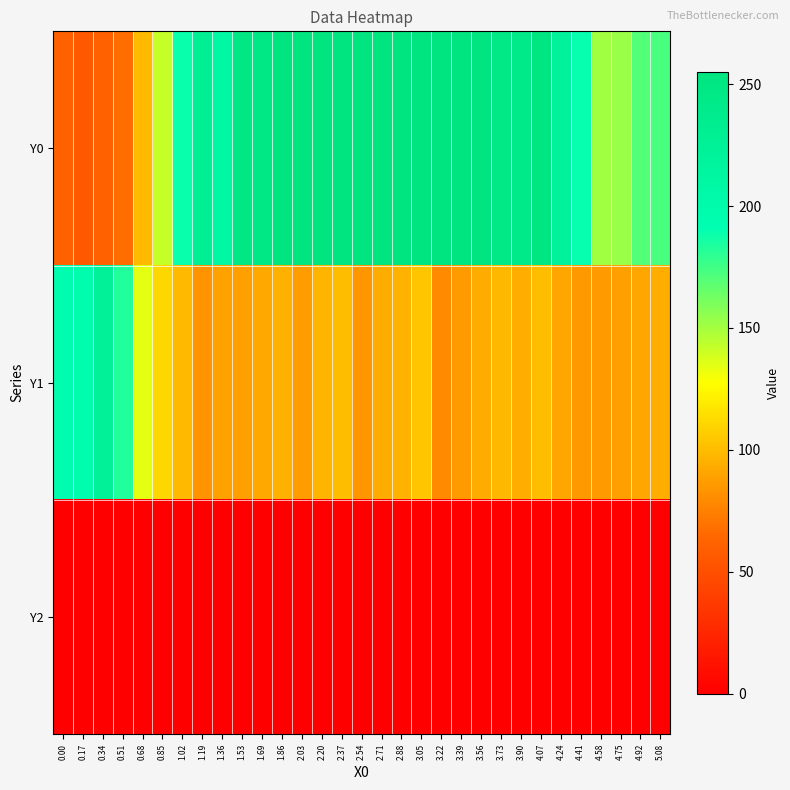

At 2.03, list the series in order from smallest to largest.

Y2, Y1, Y0